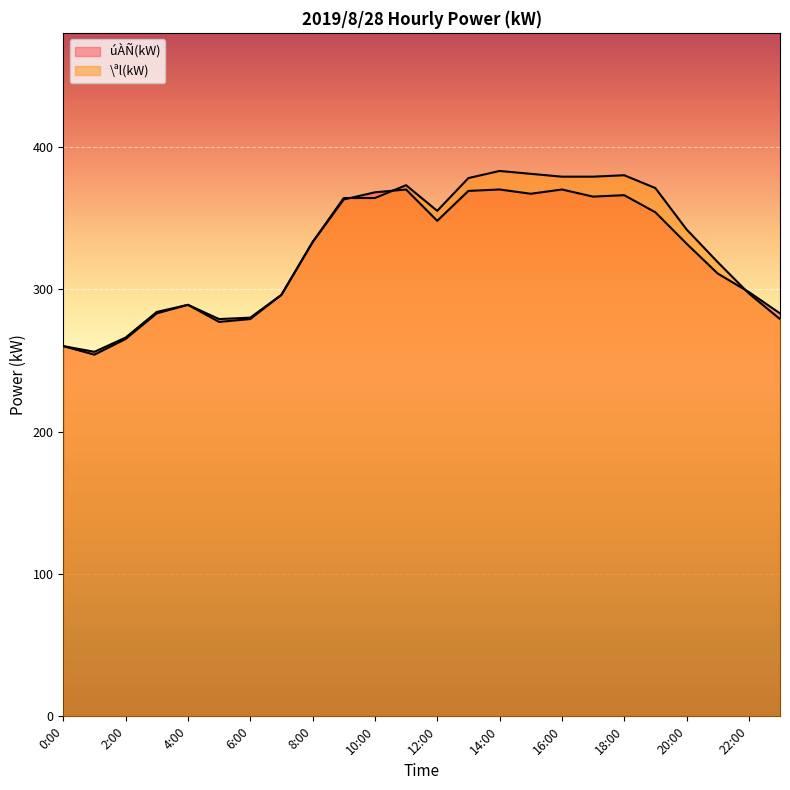

Which series changed the most between 5:00 and 15:00?

\ªl(kW)